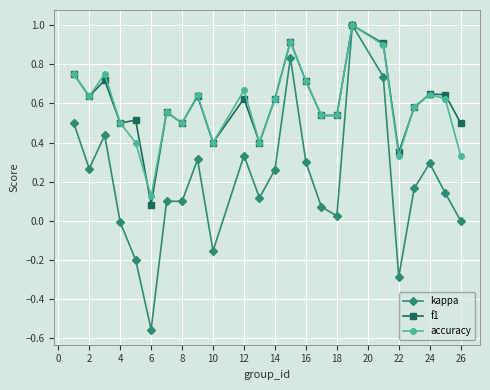

How many lines are shown in the chart?

3